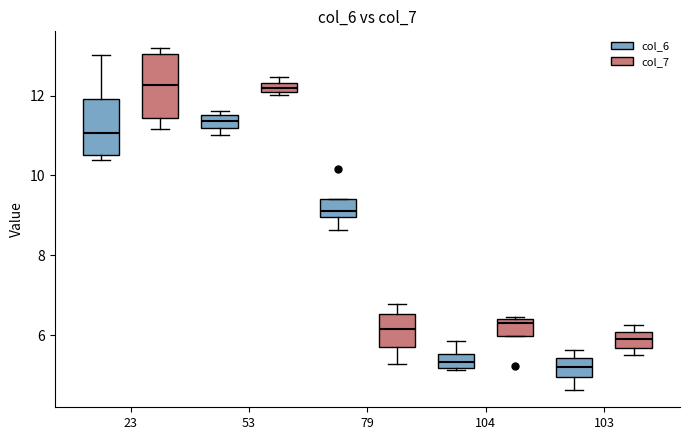

Where is the lower edge of the box for 104 (col_6) on the y-axis? The values are not printed on the chart, so give them approximately, as read against the axis.

5.2